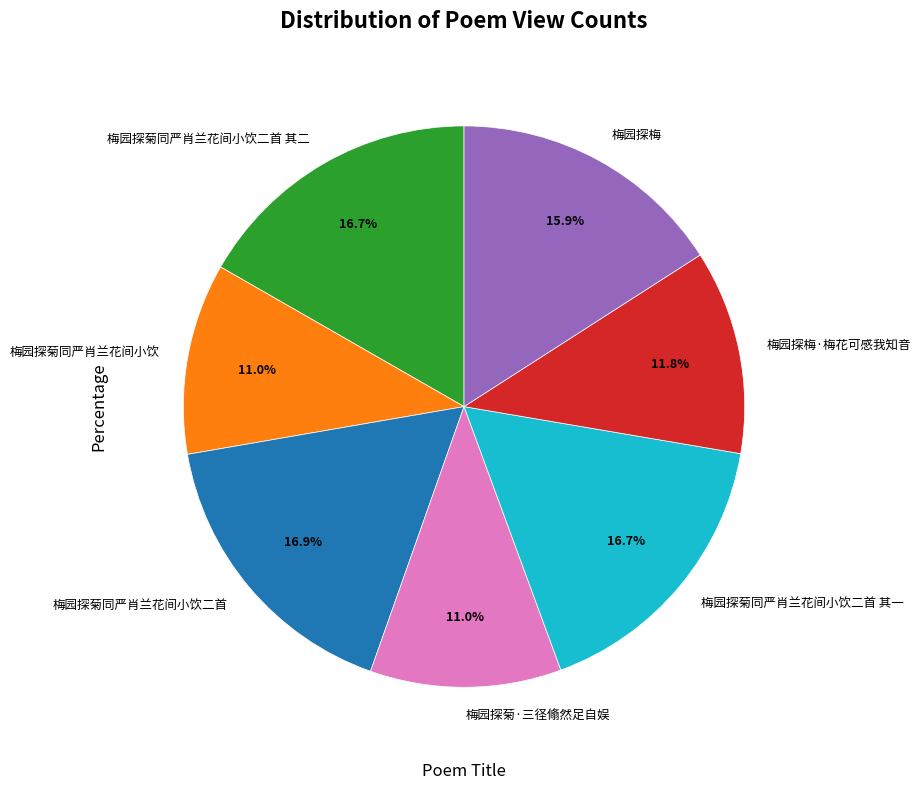

To the nearest percent, what portion does 梅园探菊同严肖兰花间小饮二首 represent?

17%